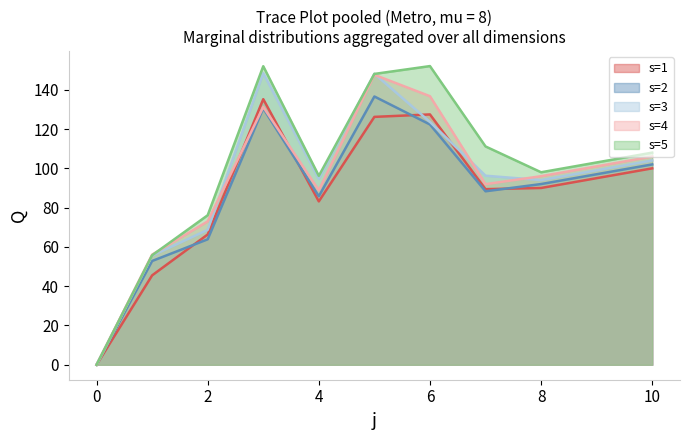

What is the spread (max minus min) of values at 5?

22.0